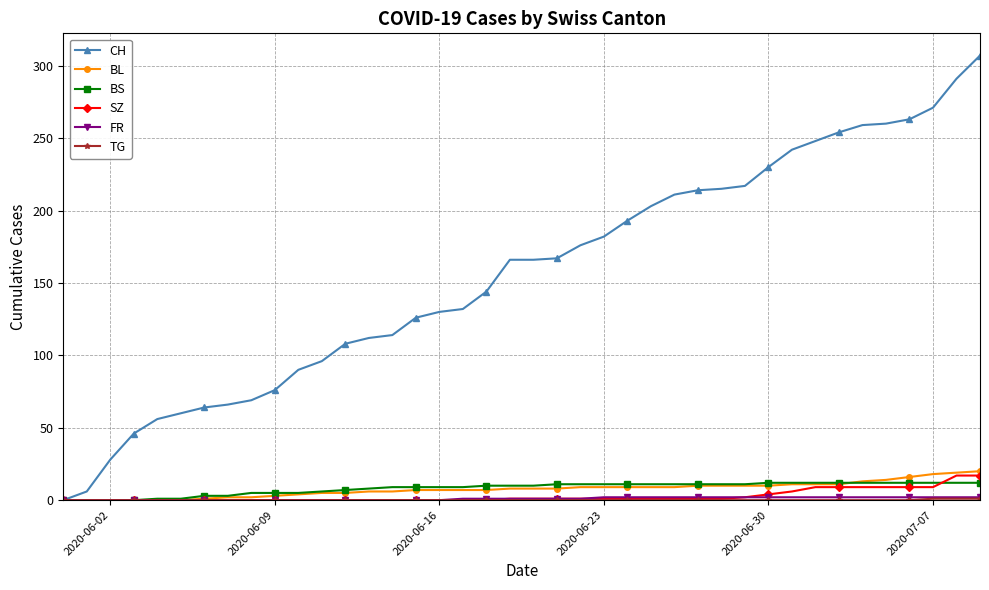

Does the chart have visible grid lines?

Yes